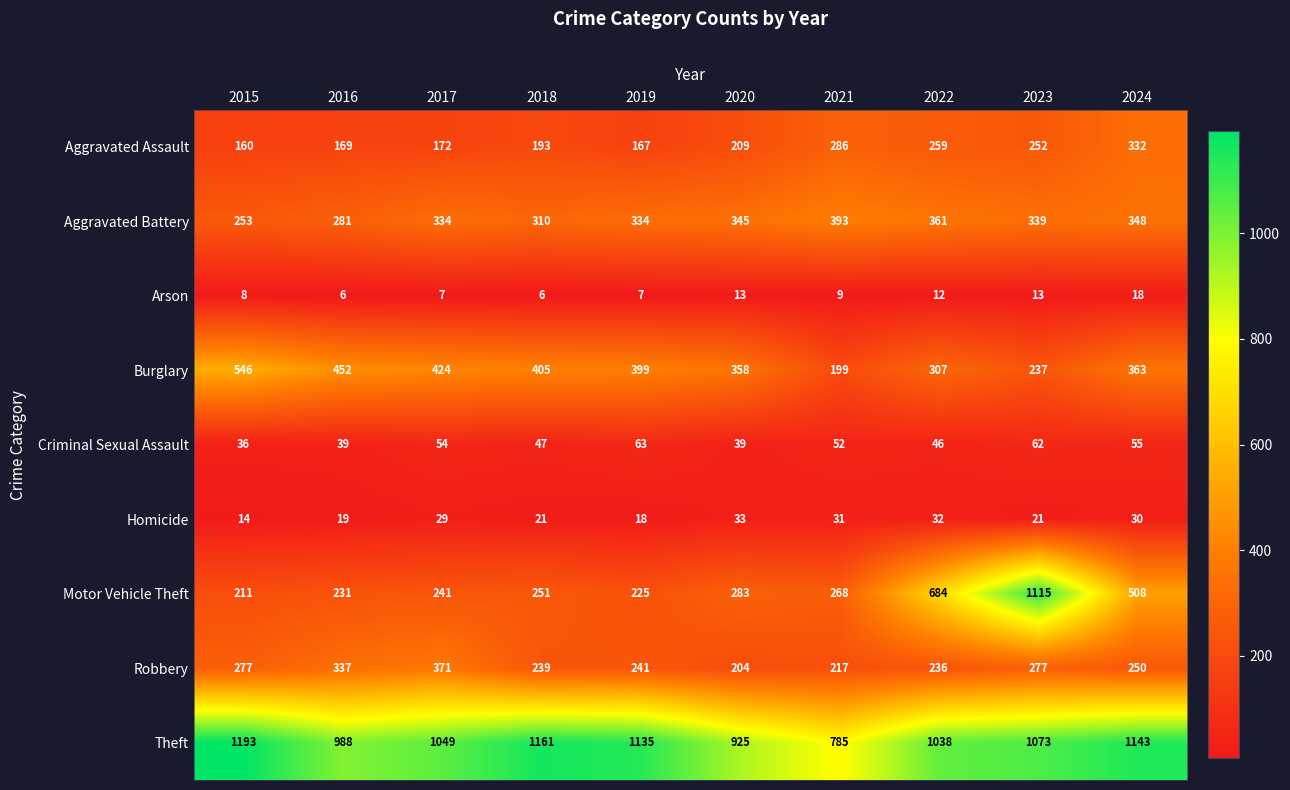

Which series has the largest total across all categories?

Theft